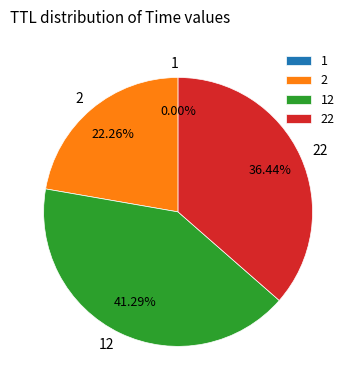

To the nearest percent, what is the average slice percentage?

25%